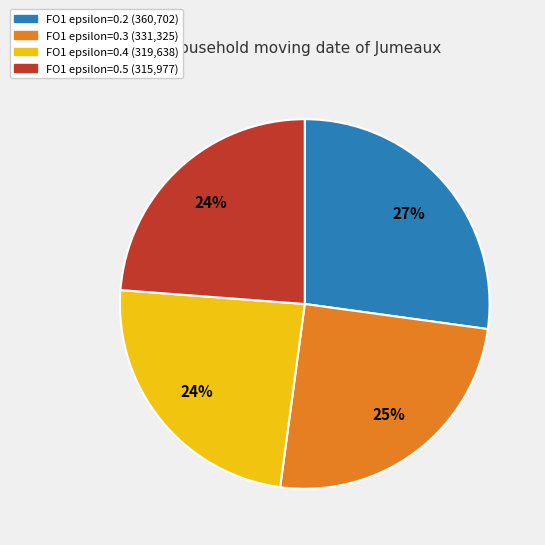

Count the number of slices in the pie.

4